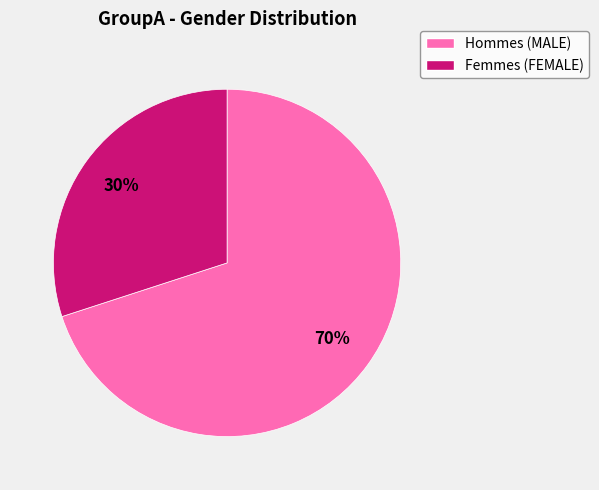

To the nearest percent, what is the average slice percentage?

50%